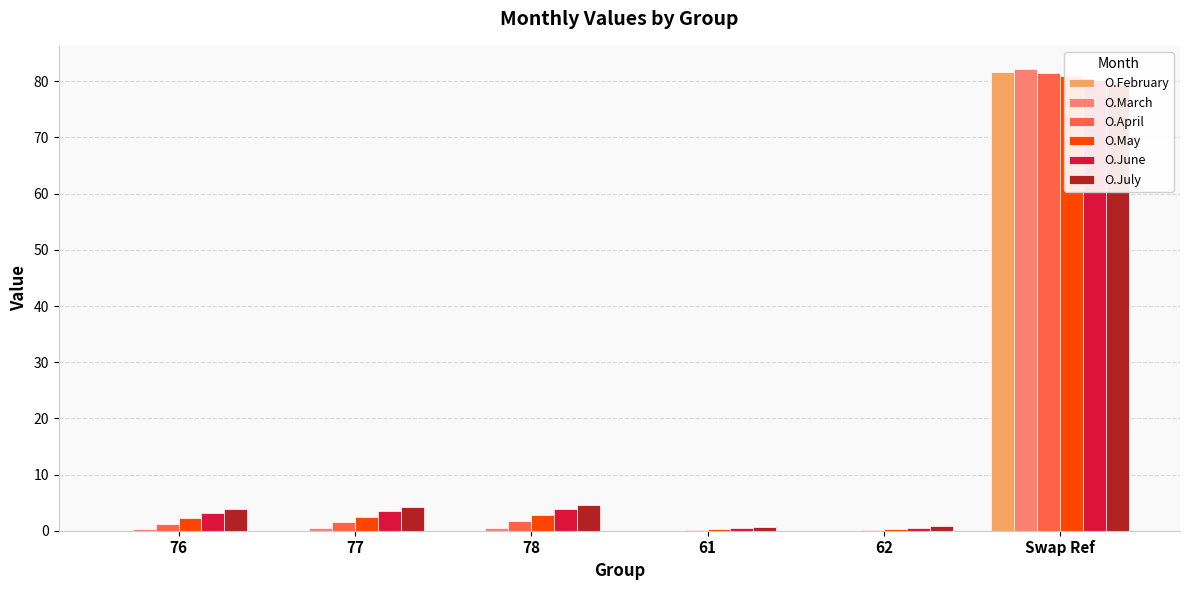

Which category has the highest value in the O.March series?

Swap Ref